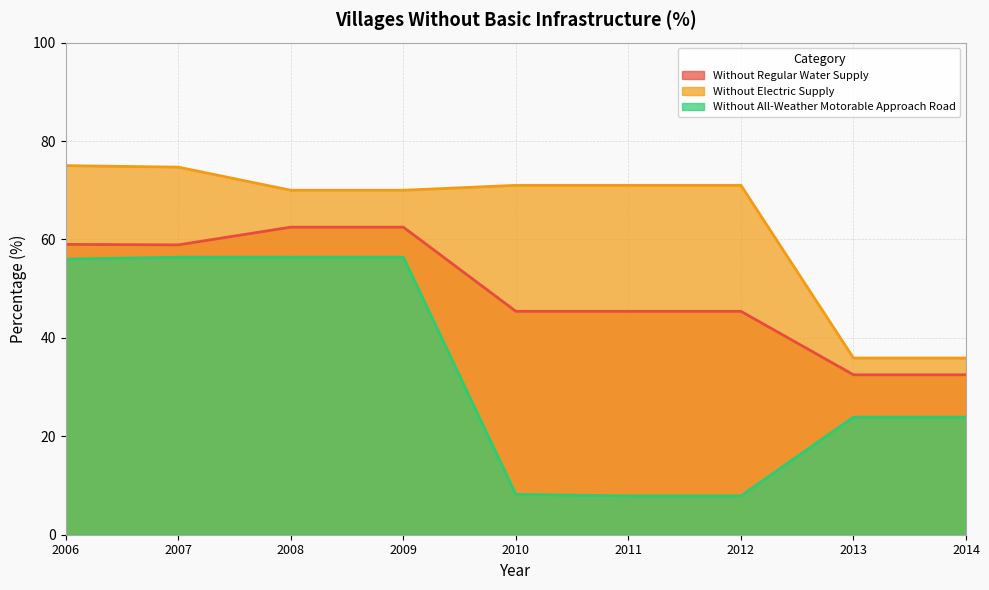

How many series are shown in this chart?

3